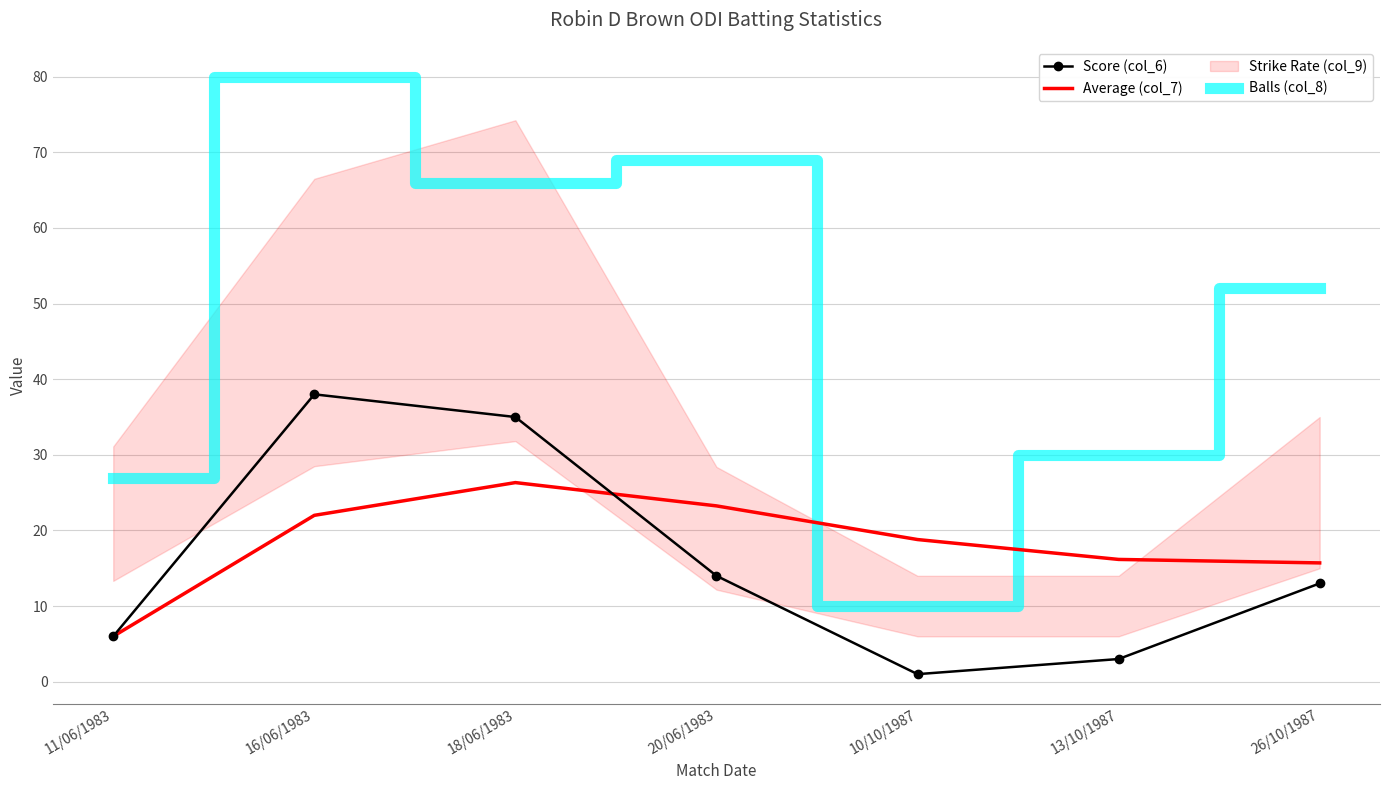

Rank the series at 10/10/1987 from highest to lowest value.

Average (col_7), Balls (col_8), Score (col_6)